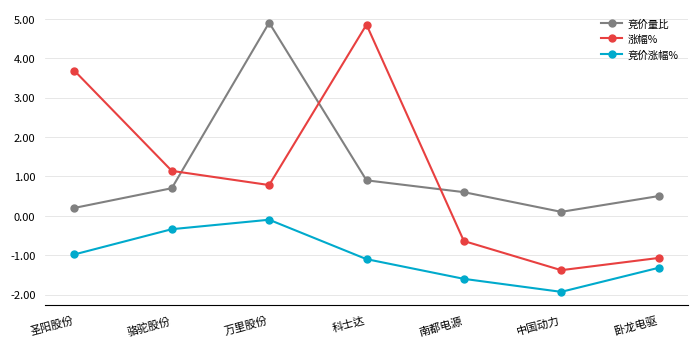

How many negative values does the 涨幅% series have?

3